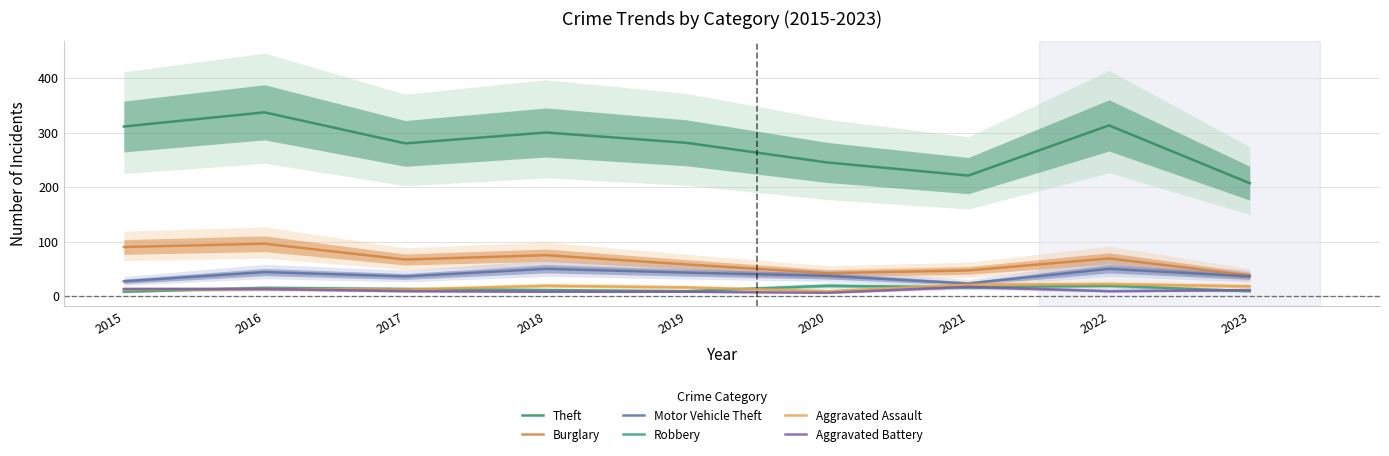

Does the chart have visible grid lines?

Yes